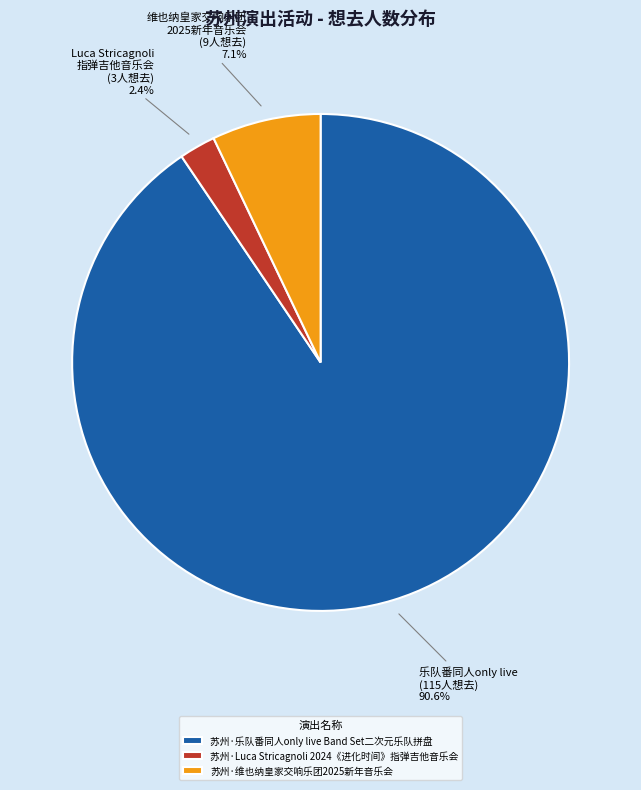

To the nearest percent, what is the combined percentage of 苏州·Luca Stricagnoli 2024《进化时间》指弹吉他音乐会 and 苏州·乐队番同人only live Band Set二次元乐队拼盘?

93%